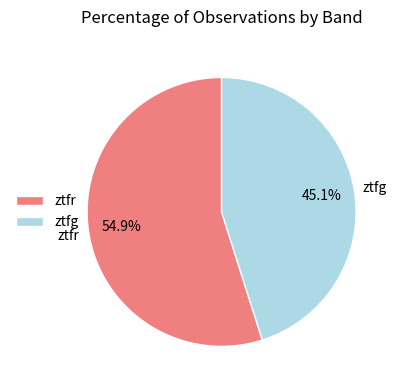

Does ztfg account for over 50% of the chart?

No